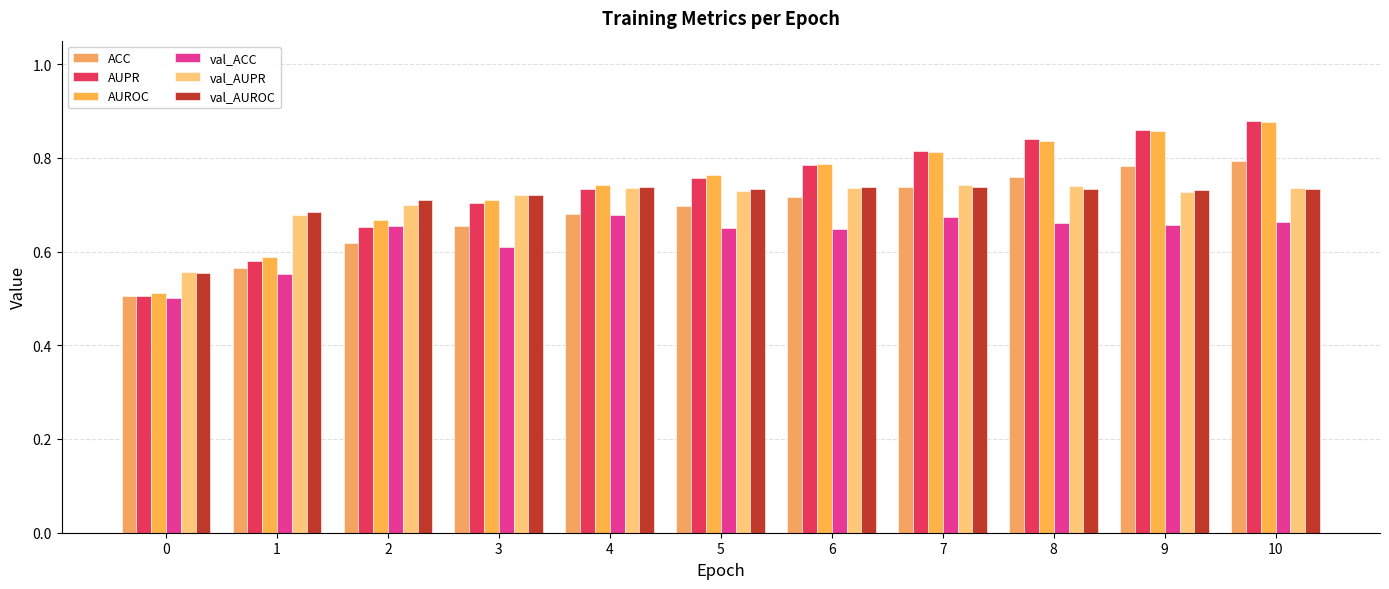

What is the difference between the maximum and second lowest values in the ACC series?

0.2